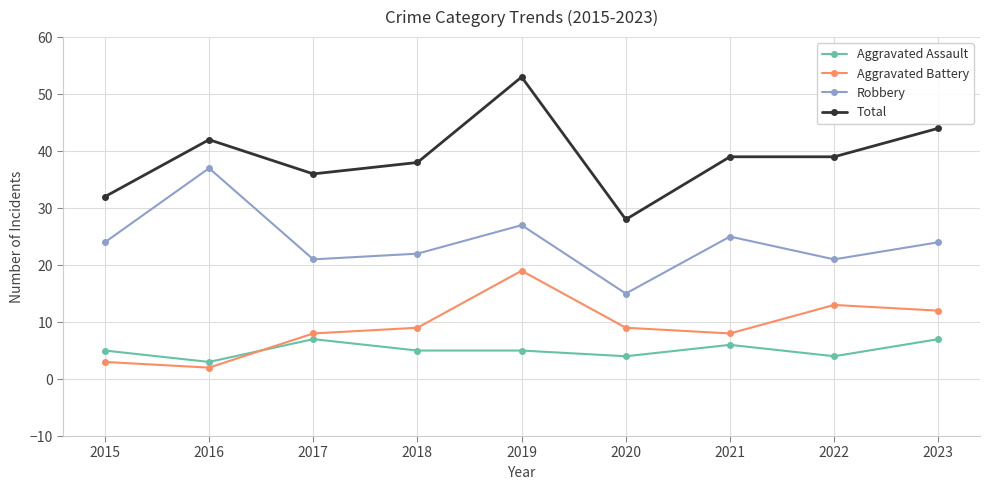

Count the number of data series in this chart.

4